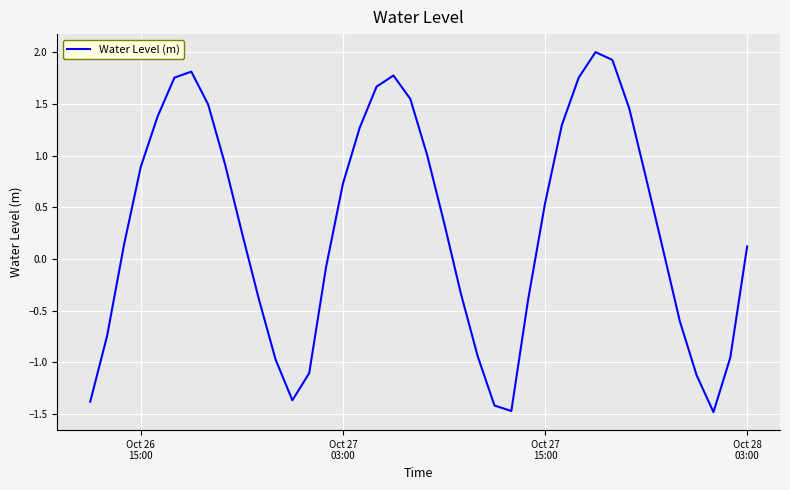

What is the greatest value displayed?

2.0